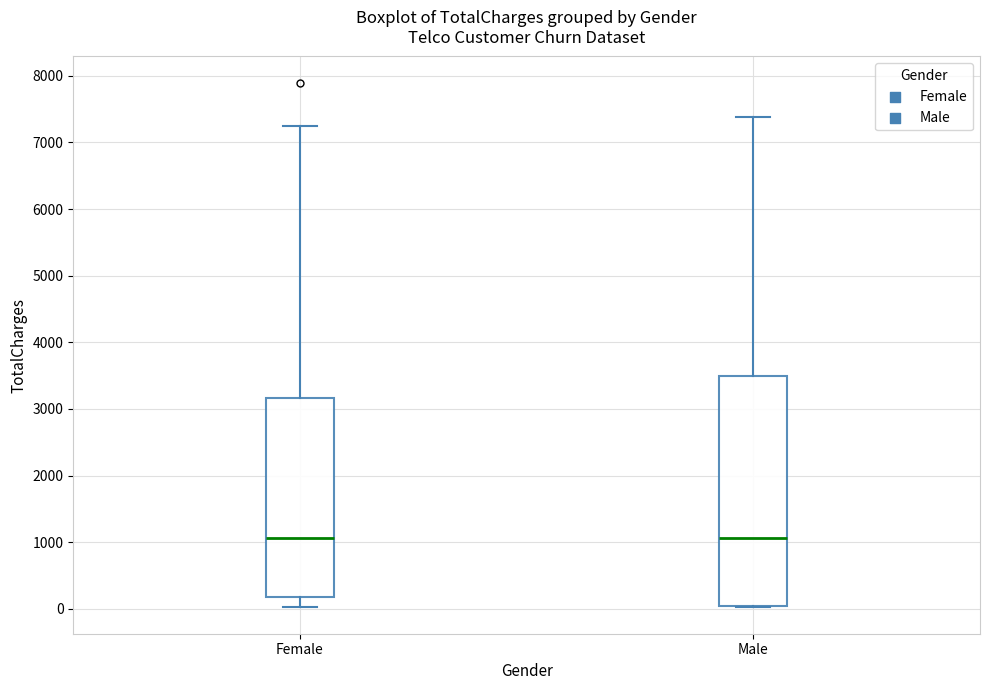

Comparing the boxes themselves (not the whiskers), which one is the tallest?

Male